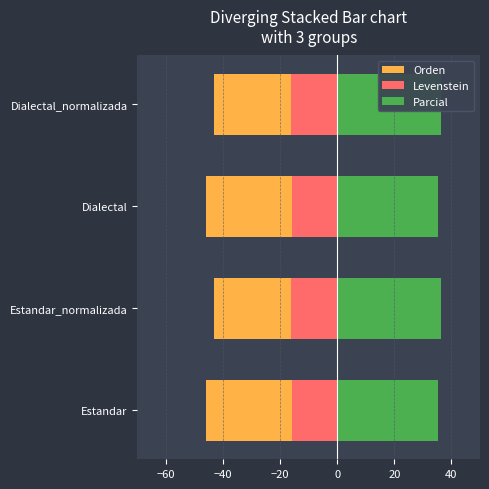

At how many categories does at least one series exceed -12?

4